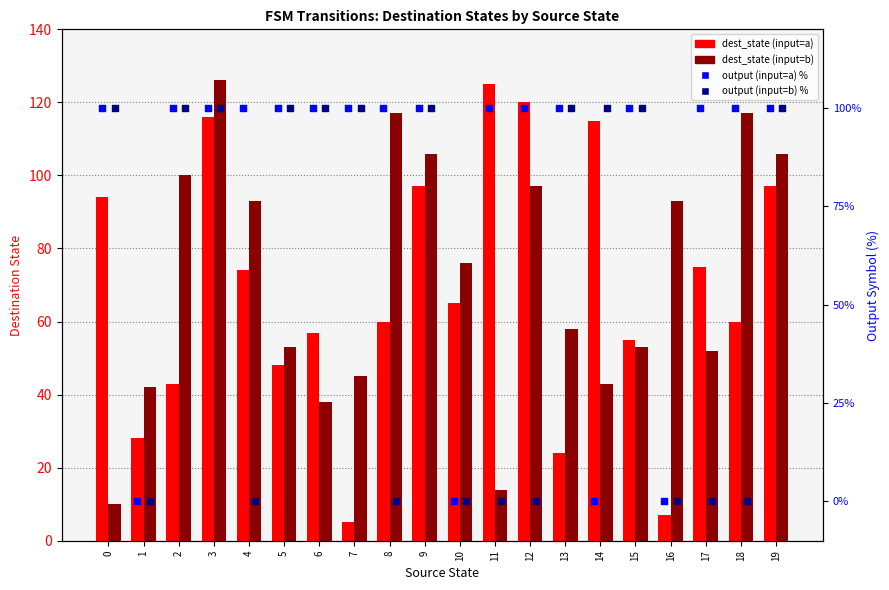

Which series has the largest Y range (max minus min)?

dest_state (input=a)